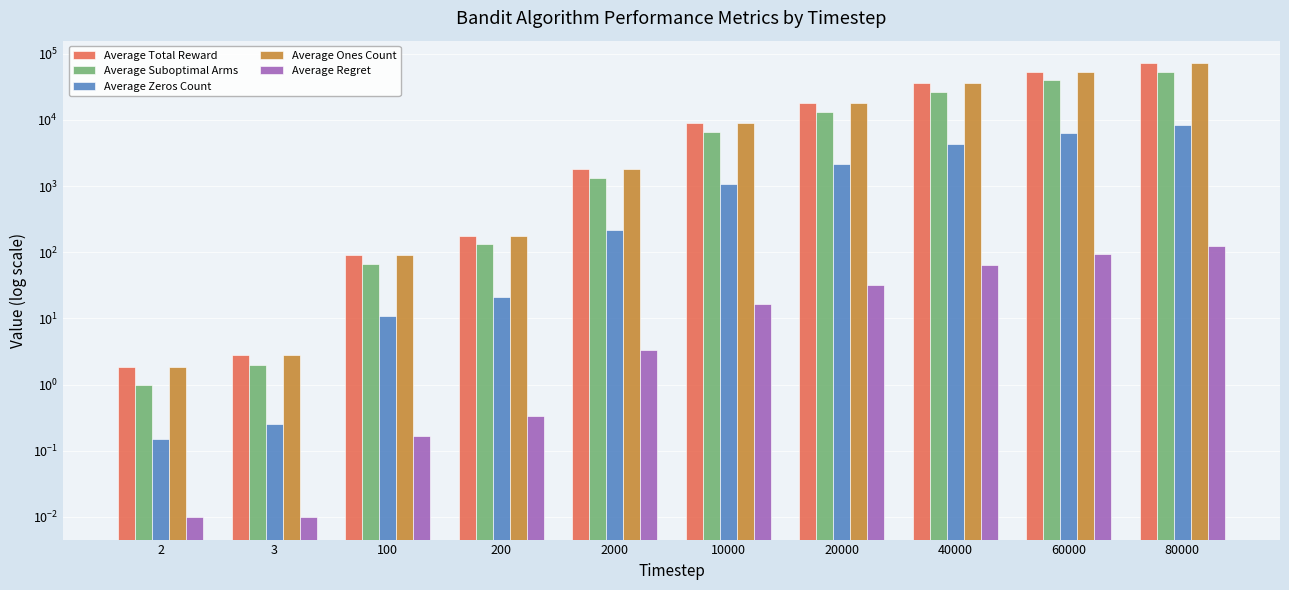

What is the minimum value for Average Total Reward?

1.9